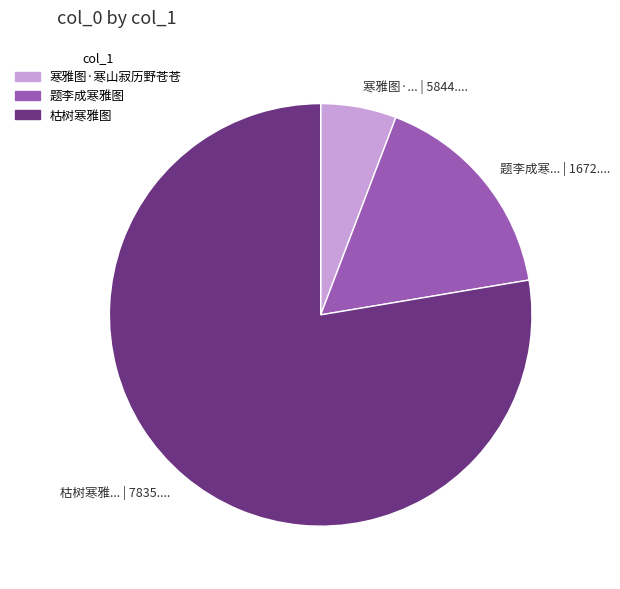

Do 寒雅图·... | 5844.... and 题李成寒... | 1672.... together represent more than half of the pie?

No